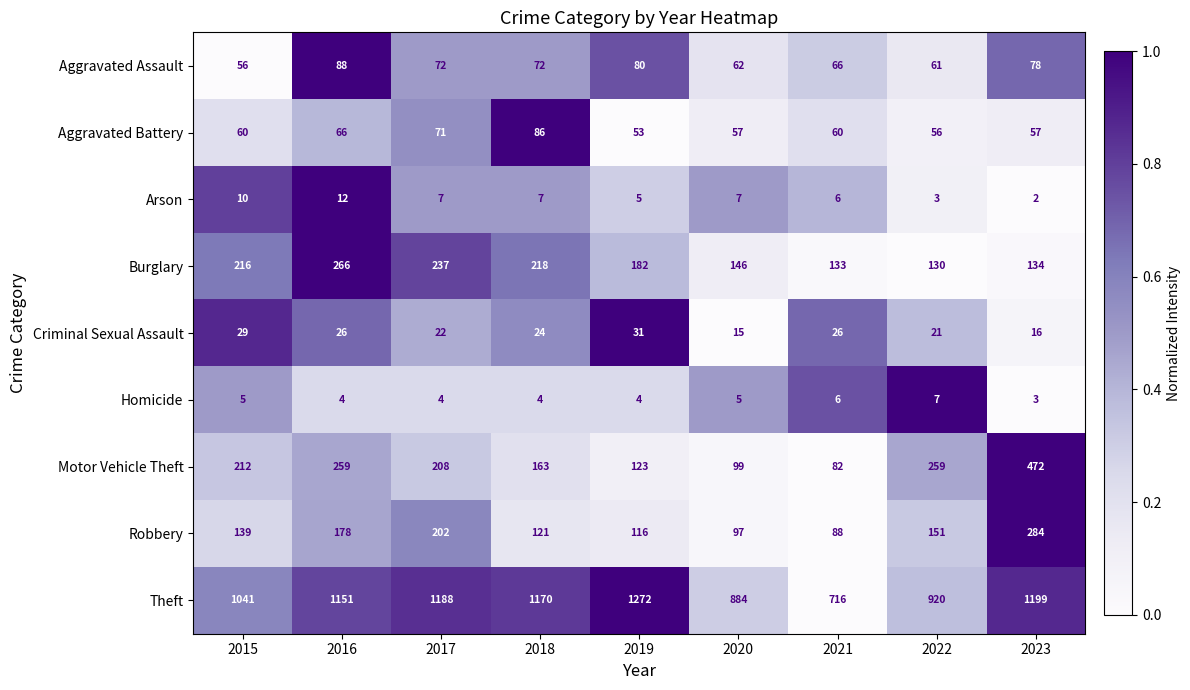

Is the value of Arson at 2019 greater than the value of Theft at 2022?

No